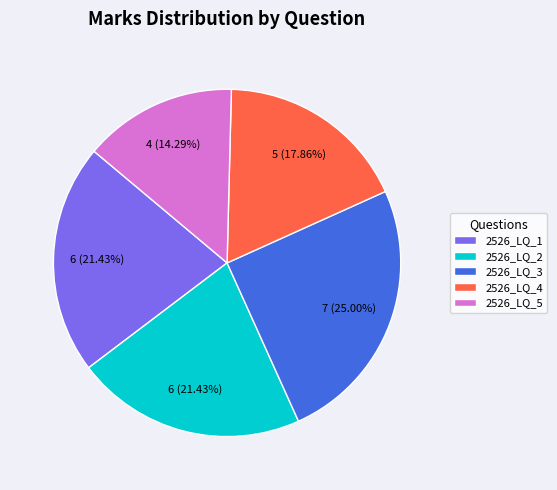

Is there any slice that represents more than half of the pie?

No